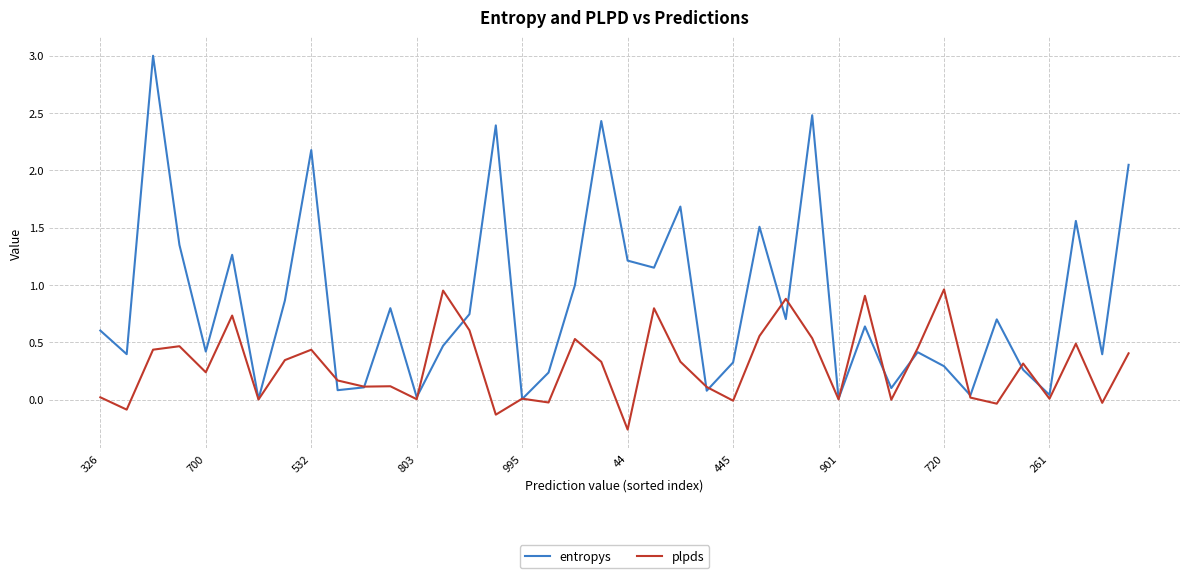

What is the difference between the maximum and minimum values in the entropys series?

3.0